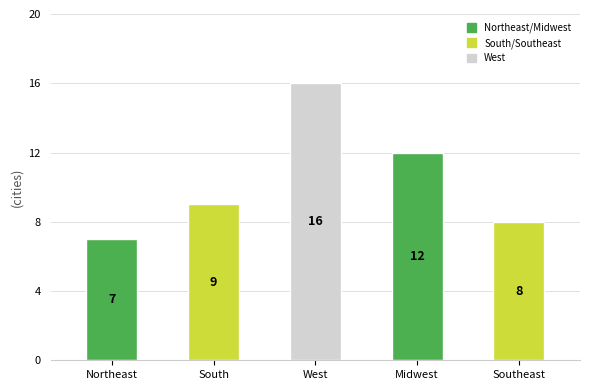

What is the average value?

10